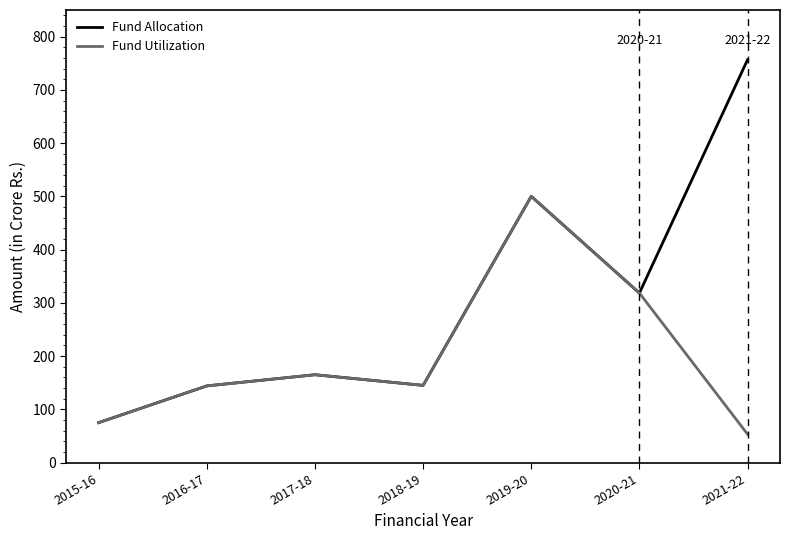

Is this an area chart (filled region under the line)?

No